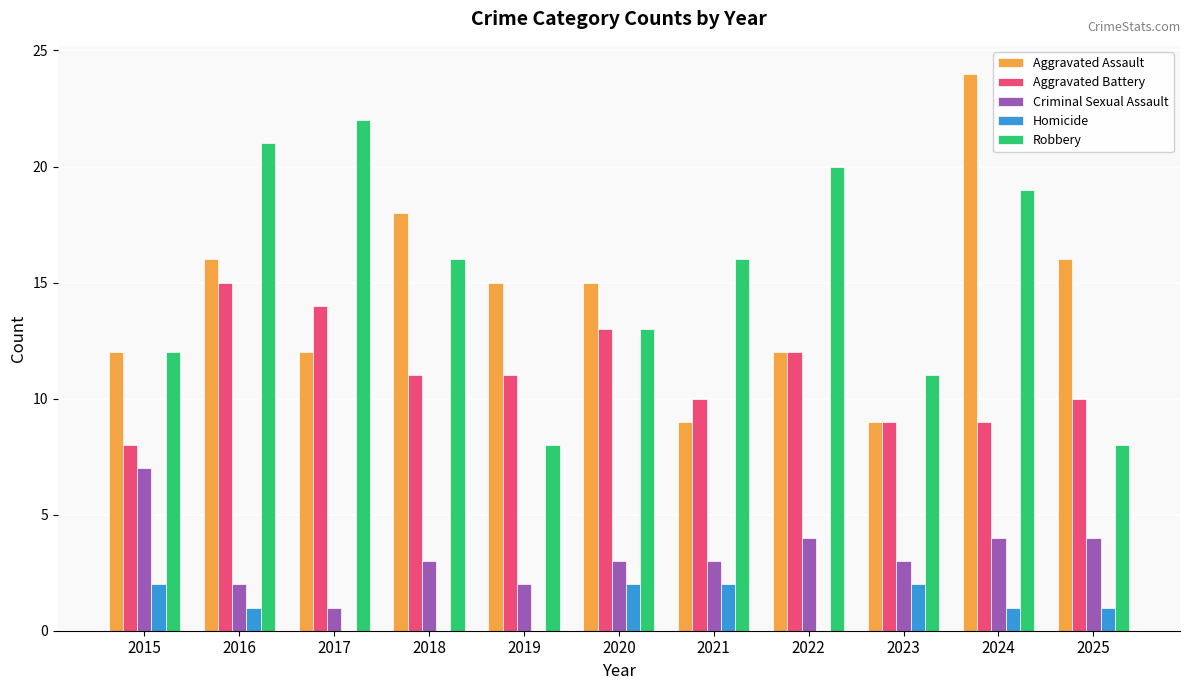

How many series are shown in this chart?

5